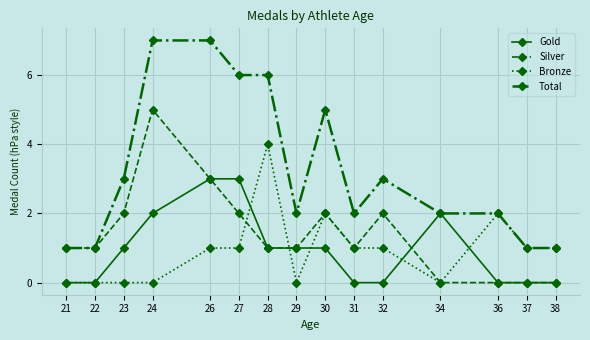

Which series has the largest range (max minus min)?

Total